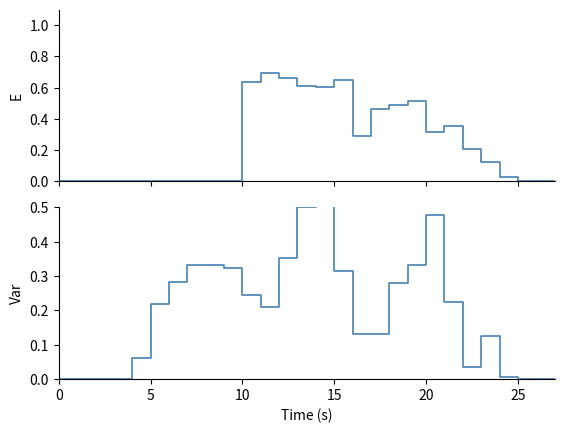

Read the Var value at 11.

0.2